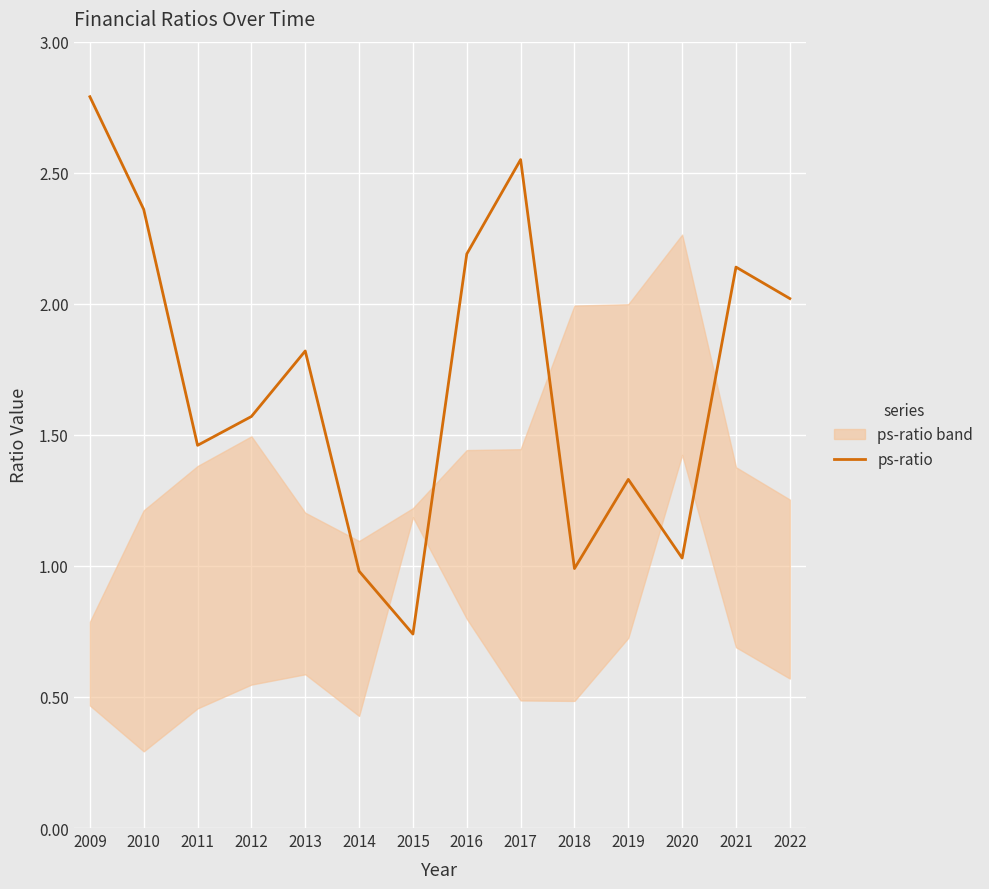

Rank the categories by value from lowest to highest.

2015, 2014, 2018, 2020, 2019, 2011, 2012, 2013, 2022, 2021, 2016, 2010, 2017, 2009